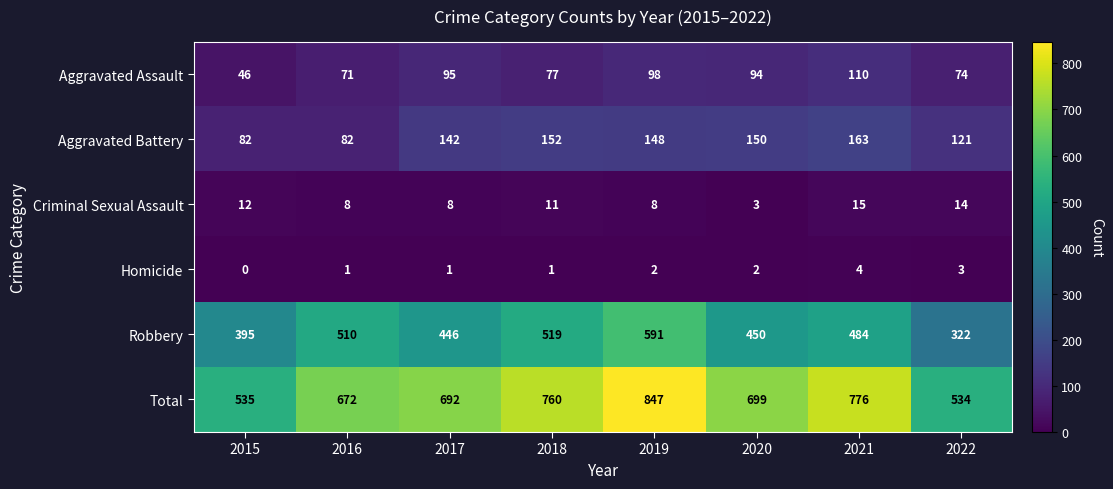

What is the greatest value displayed?

847